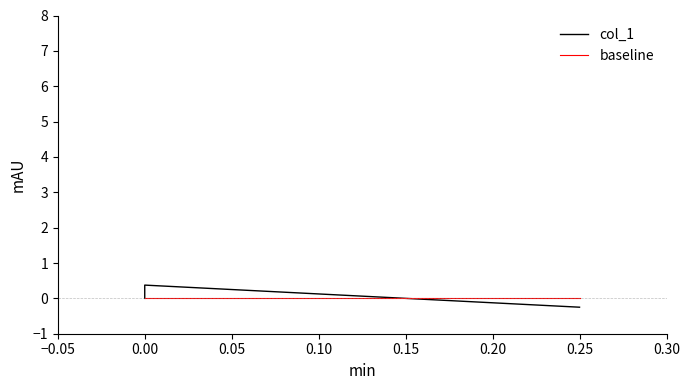

What is the difference between the maximum and minimum values in the col_1 series?

0.6